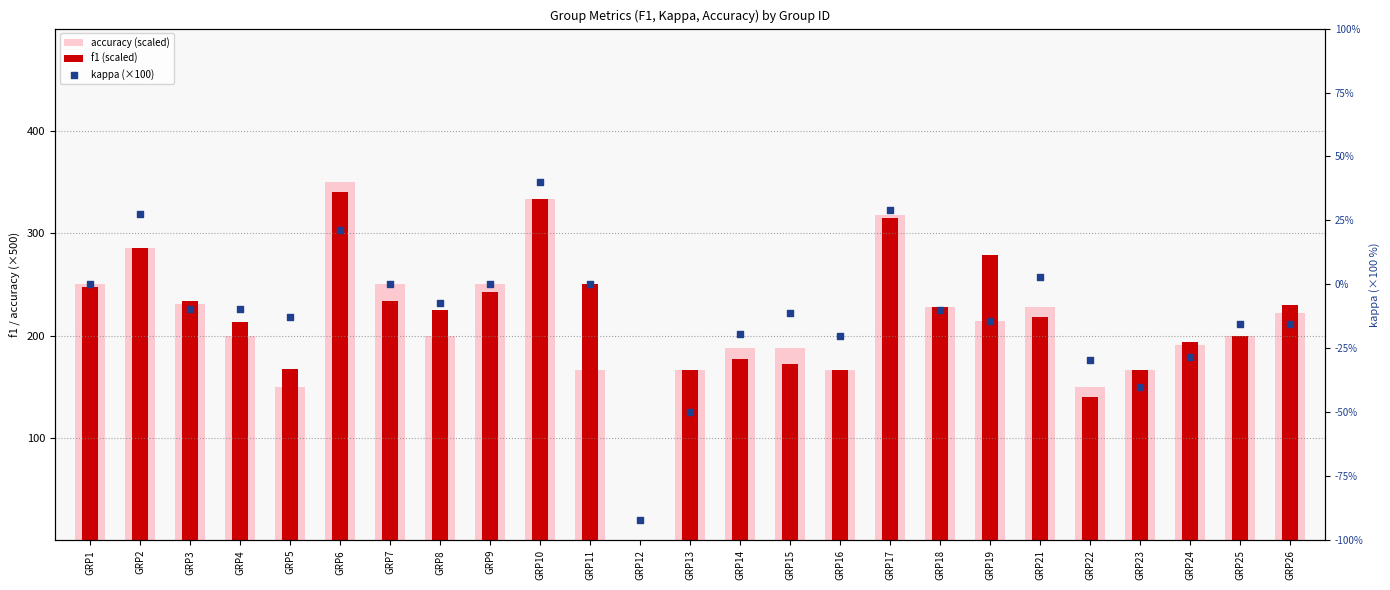

Which series reaches the maximum Y coordinate?

accuracy (scaled)